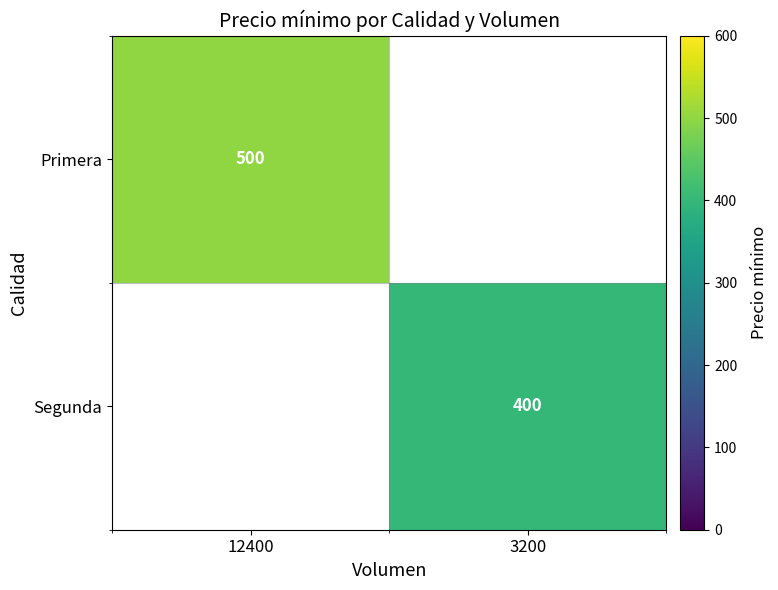

The value of Primera at 12400 is 882. True or false?

False